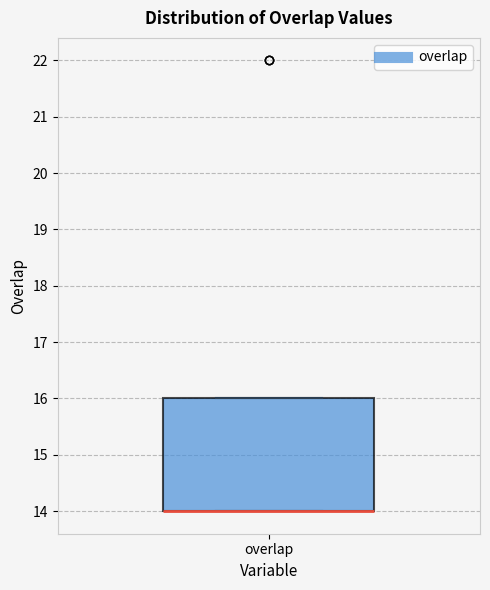

Transcribe this box plot: give where the median line is, the range the box spans, and where the two whiskers end, as read against the y-axis. The values are not printed on the chart, so give them approximately, as read against the axis.

median 14 (drawn on the box's lower edge), box 14 to 16, whiskers 14 to 16